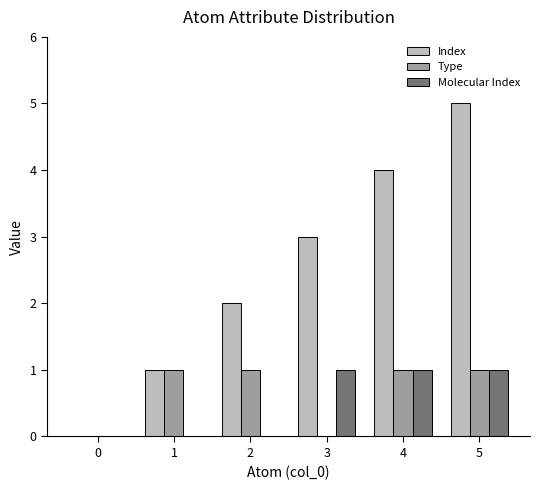

Which series changed the most between 0 and 2?

Index